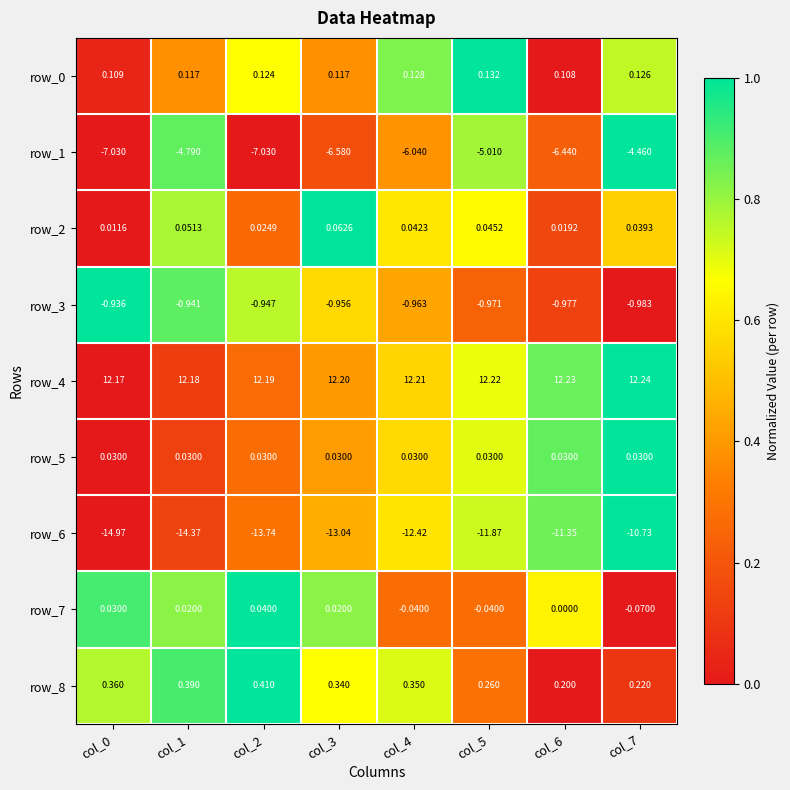

Where is row_2 nearest to the value 0?

col_0